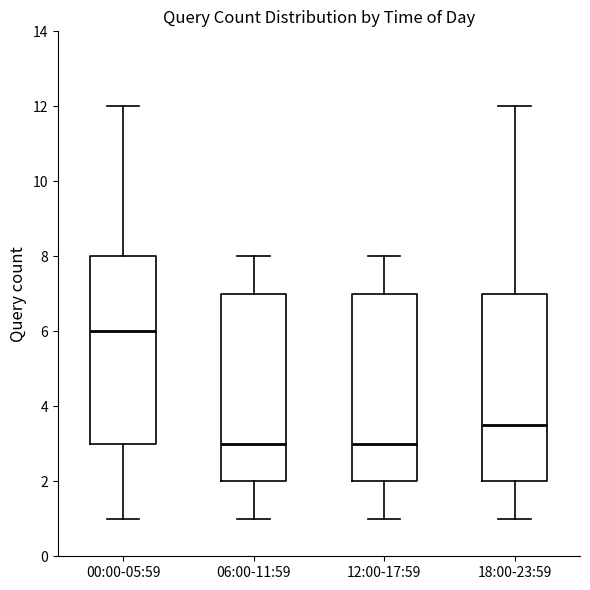

Reading left to right, read every box against the y-axis: the position of its median line, the range the box covers, and the ends of its whiskers. The values are not printed on the chart, so give them approximately, as read against the axis.

00:00-05:59: median 6.0, box 3.0 to 8.0, whiskers 1.0 to 12.0
06:00-11:59: median 3.0, box 2.0 to 7.0, whiskers 1.0 to 8.0
12:00-17:59: median 3.0, box 2.0 to 7.0, whiskers 1.0 to 8.0
18:00-23:59: median 3.6, box 2.0 to 7.0, whiskers 1.0 to 12.0